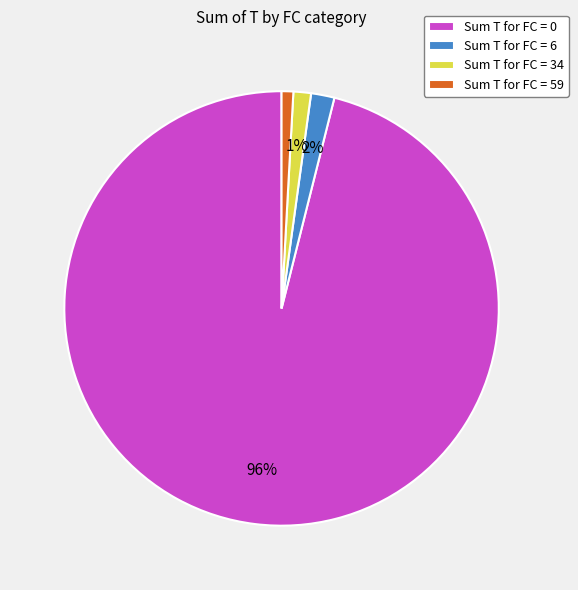

True or false: Sum T for FC = 6 accounts for 12% of the total.

False